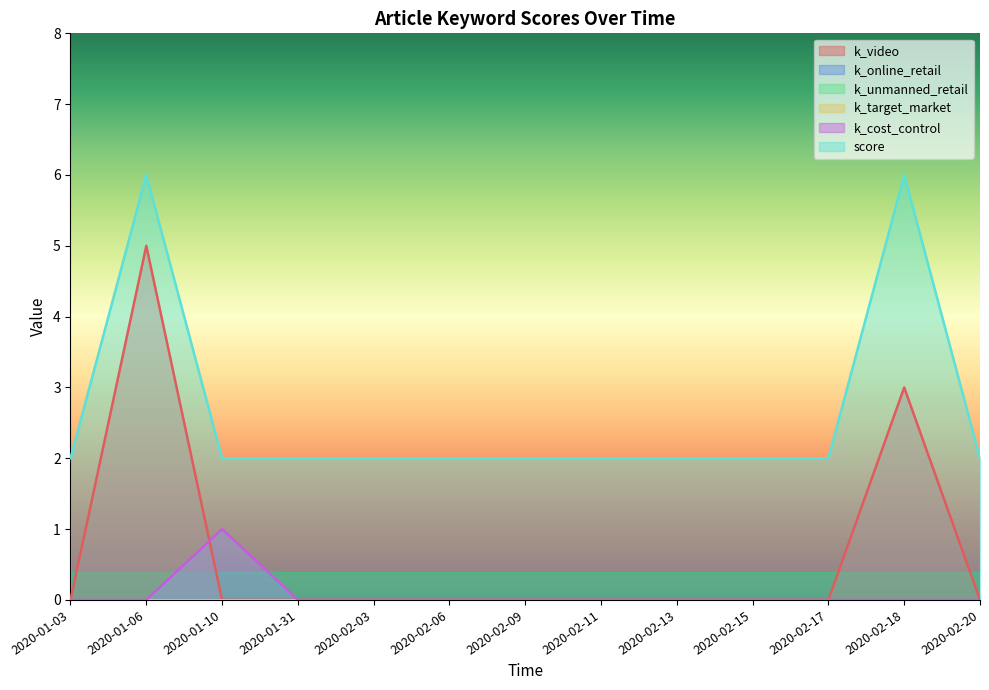

What is the maximum value shown in the chart?

6